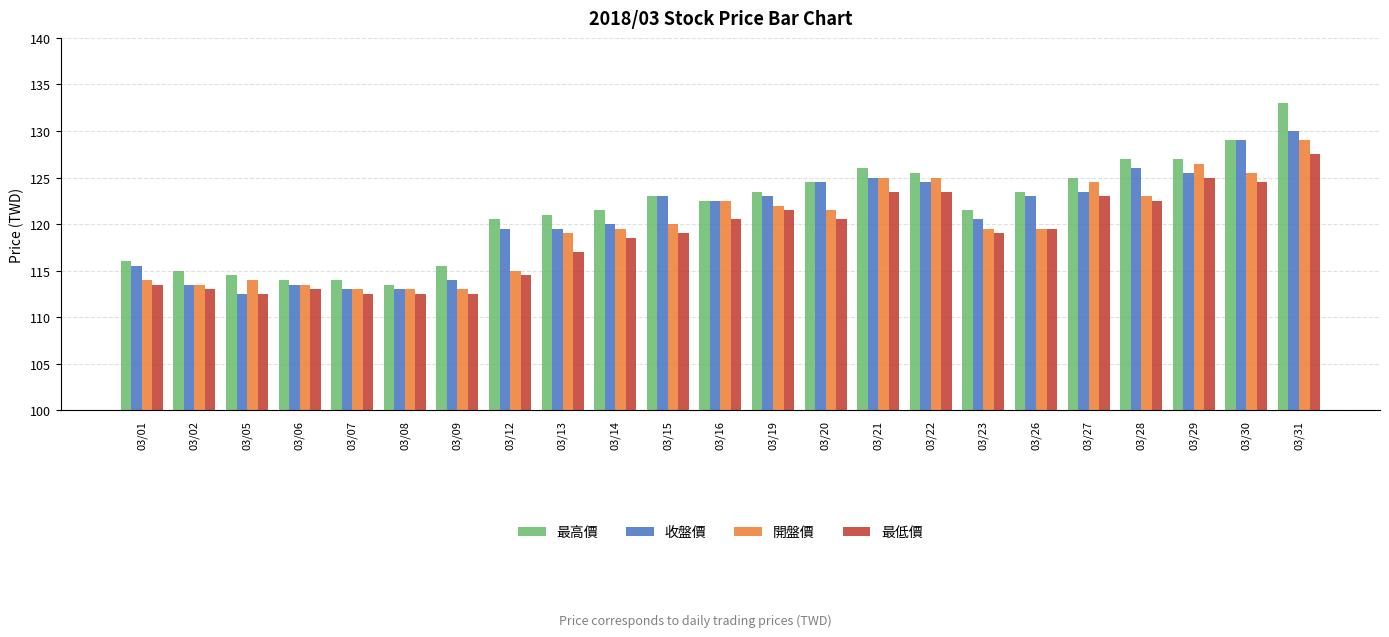

Reading right to left, what are all the values shown in this chart?

最高價: 133.0	129.0	127.0	127.0	125.0	123.5	121.5	125.5	126.0	124.5	123.5	122.5	123.0	121.5	121.0	120.5	115.5	113.5	114.0	114.0	114.5	115.0	116.0
收盤價: 130.0	129.0	125.5	126.0	123.5	123.0	120.5	124.5	125.0	124.5	123.0	122.5	123.0	120.0	119.5	119.5	114.0	113.0	113.0	113.5	112.5	113.5	115.5
開盤價: 129.0	125.5	126.5	123.0	124.5	119.5	119.5	125.0	125.0	121.5	122.0	122.5	120.0	119.5	119.0	115.0	113.0	113.0	113.0	113.5	114.0	113.5	114.0
最低價: 127.5	124.5	125.0	122.5	123.0	119.5	119.0	123.5	123.5	120.5	121.5	120.5	119.0	118.5	117.0	114.5	112.5	112.5	112.5	113.0	112.5	113.0	113.5